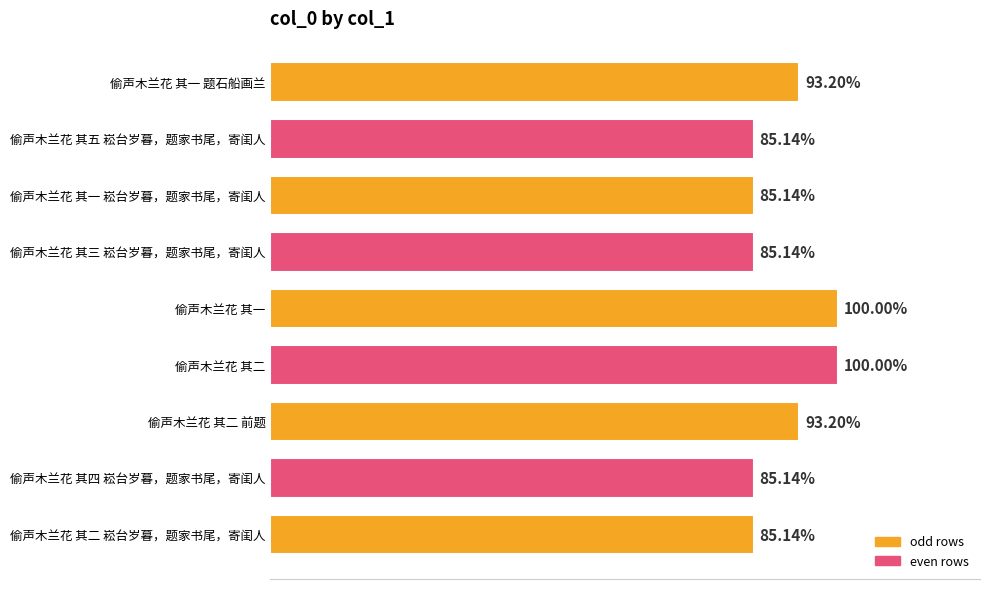

Does the chart contain stacked bars?

No